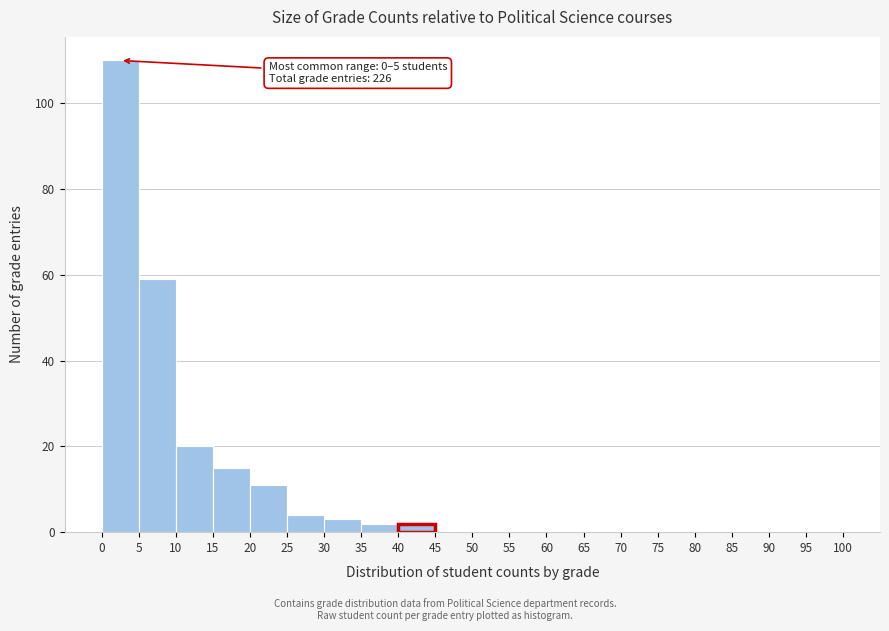

Which range on the x-axis has the tallest bar?

0 to 5